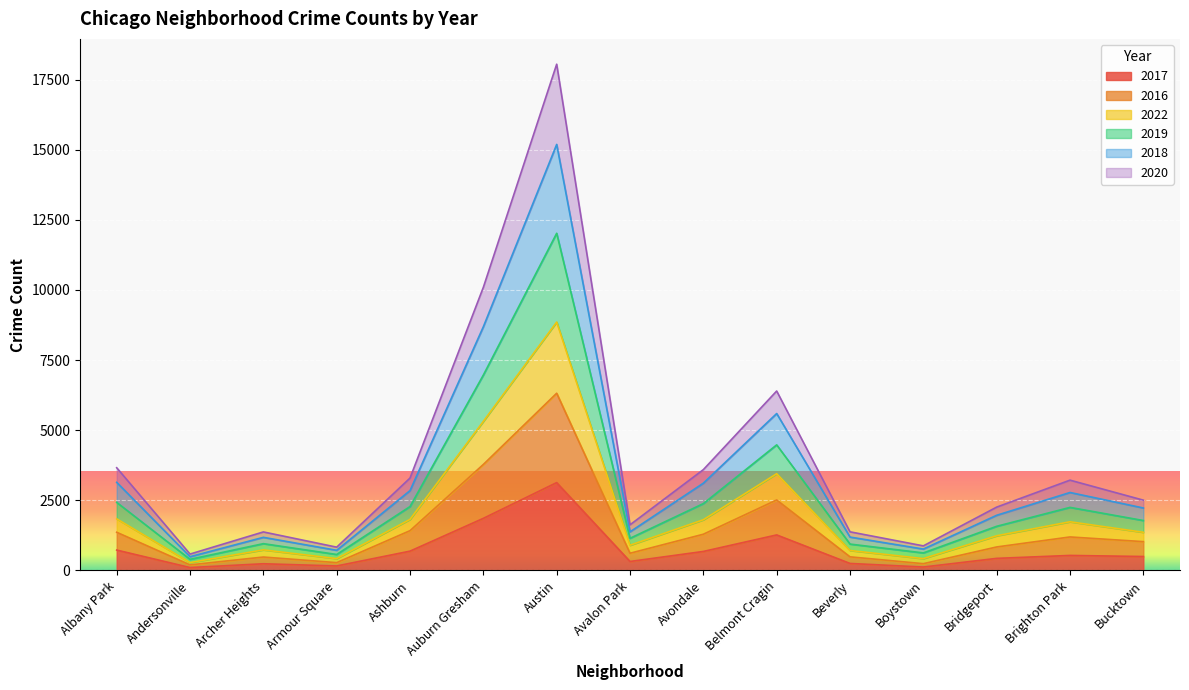

What is the value of the 2017 point at the 9th from the left?

676